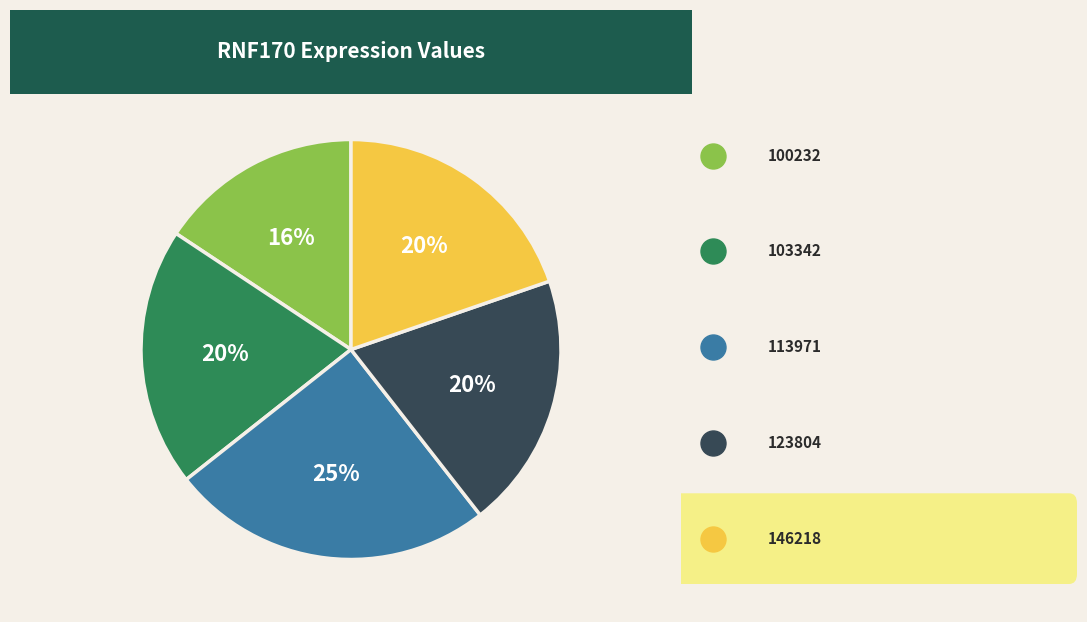

To the nearest percent, what is the average slice percentage?

20%